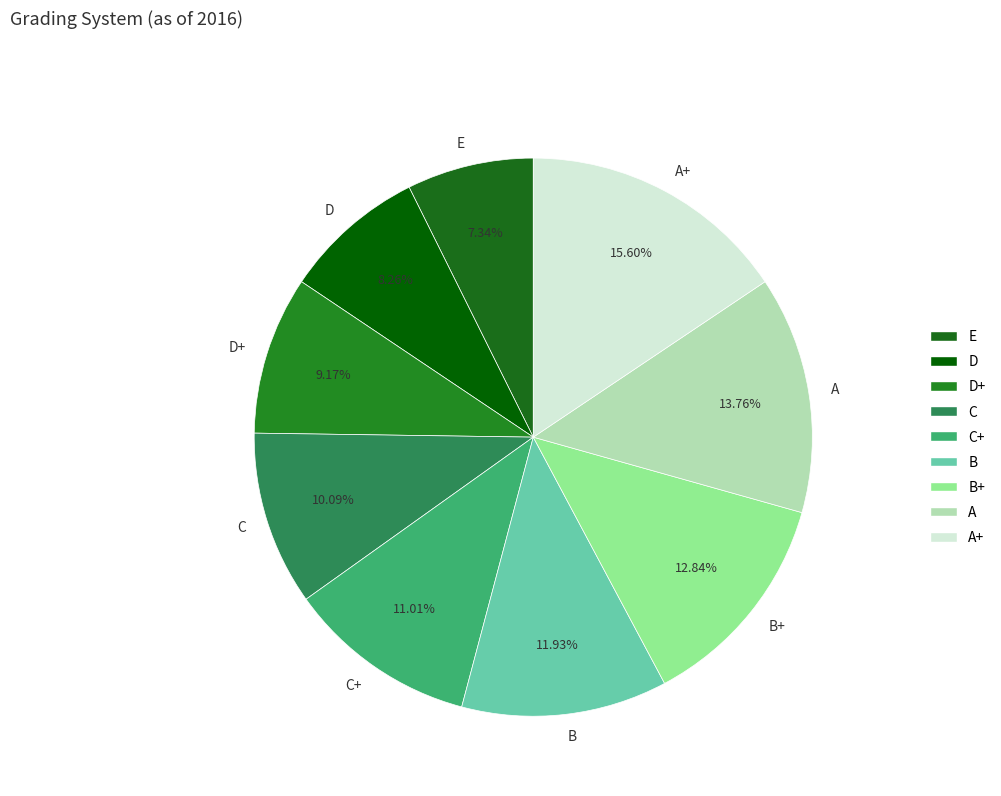

Do C+ and E together represent more than half of the pie?

No